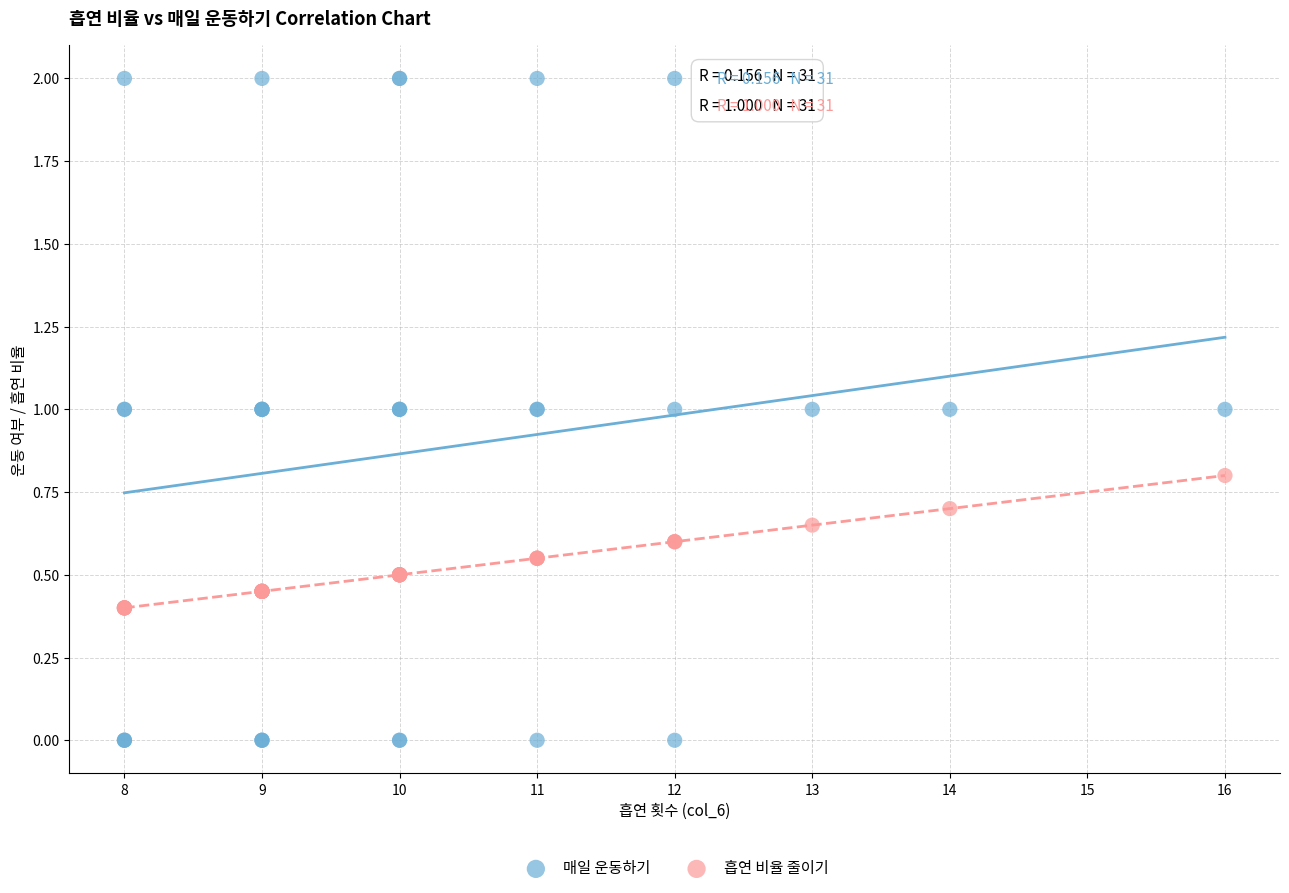

Which series contains the lowest Y value?

매일 운동하기